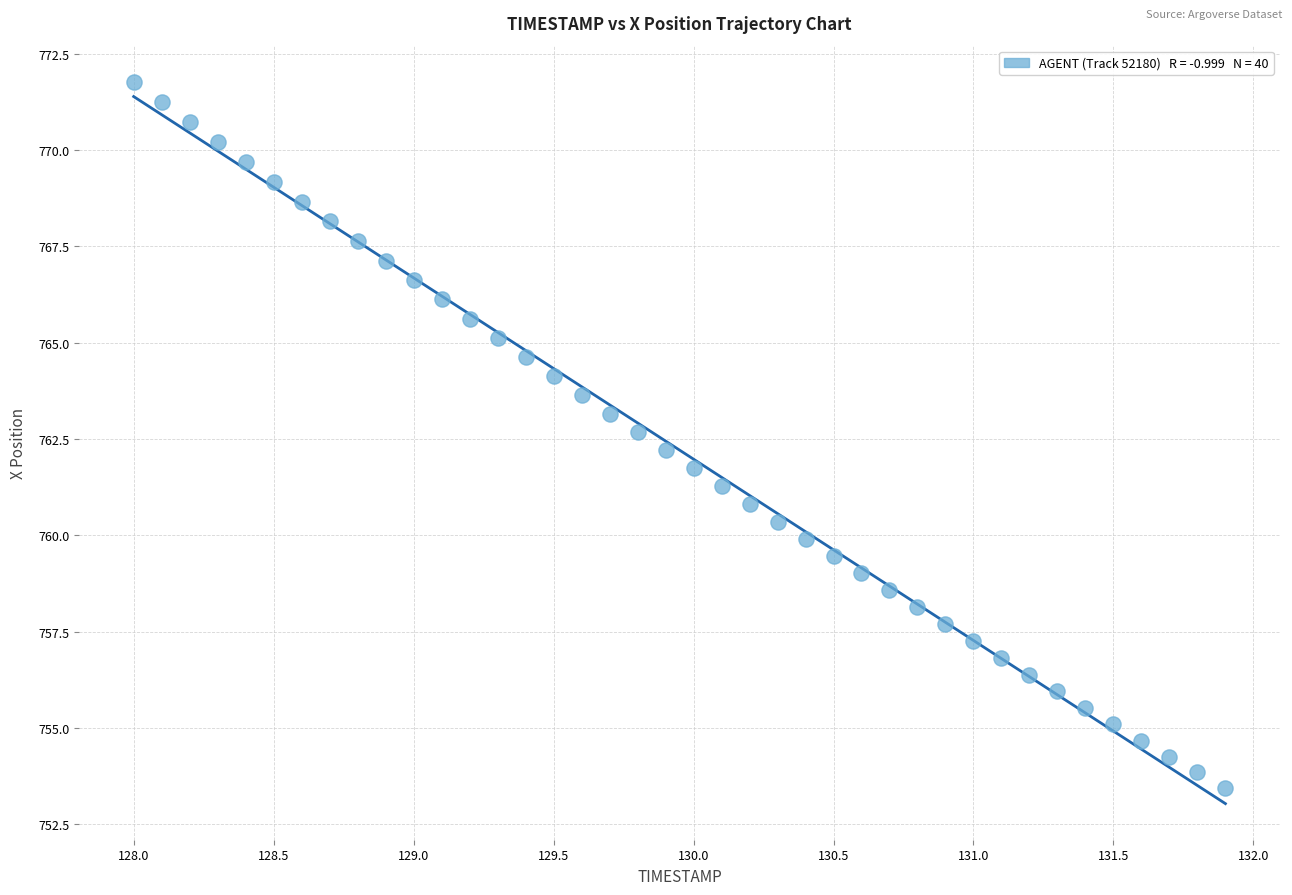

What is the range of Y values (max minus min)?

18.3